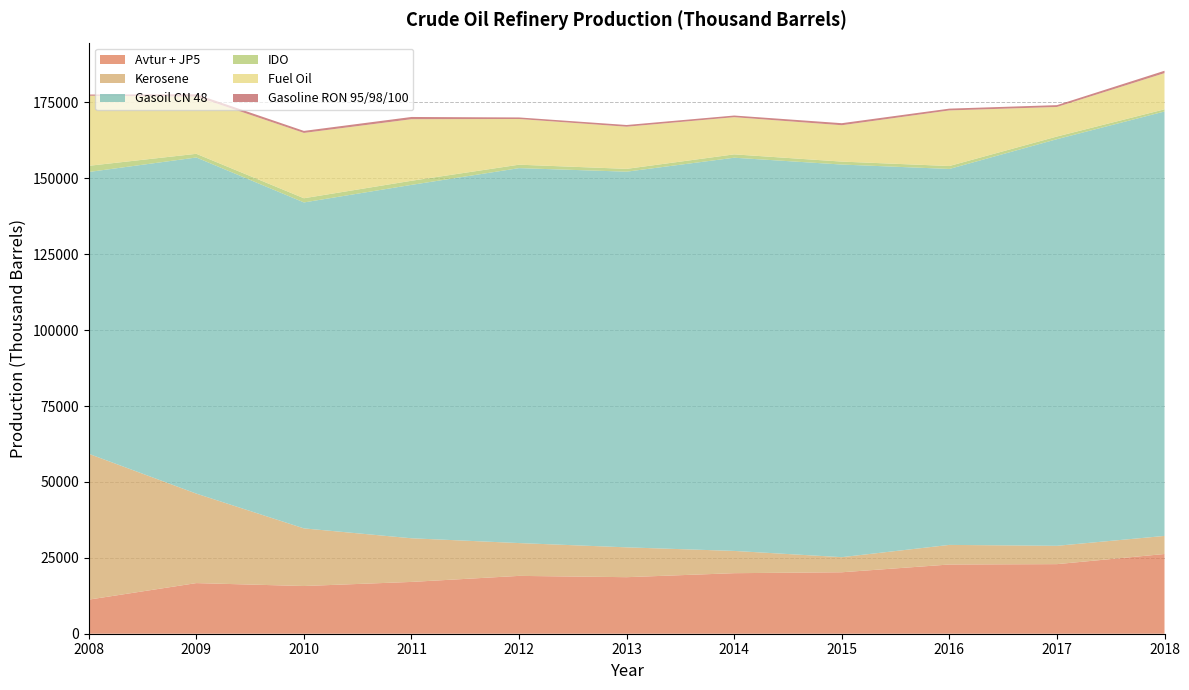

Reading left to right, transcribe all the data shown in this chart.

Avtur + JP5: 2008=11229	2009=16672	2010=15710	2011=17061	2012=19050	2013=18623	2014=19938	2015=20240	2016=22794	2017=22917	2018=26255
Kerosene: 2008=48031	2009=29476	2010=18985	2011=14378	2012=10808	2013=9827	2014=7332	2015=4977	2016=6459	2017=6041	2018=5958
Gasoil CN 48: 2008=92812	2009=110698	2010=107351	2011=116391	2012=123483	2013=123726	2014=129502	2015=129306	2016=123818	2017=133920	2018=139783
IDO: 2008=2036	2009=1213	2010=1377	2011=1352	2012=1135	2013=927	2014=1107	2015=972	2016=969	2017=876	2018=714
Fuel Oil: 2008=23084	2009=18843	2010=21515	2011=20276	2012=15047	2013=13879	2014=12243	2015=11979	2016=18309	2017=9734	2018=11921
Gasoline RON 95/98/100: 2008=387	2009=774	2010=668	2011=736	2012=514	2013=566	2014=545	2015=672	2016=592	2017=604	2018=779